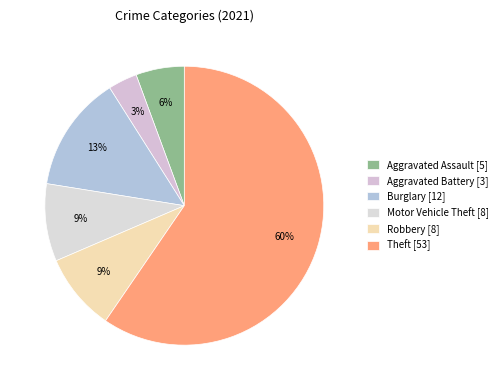

How many segments does this pie chart have?

6